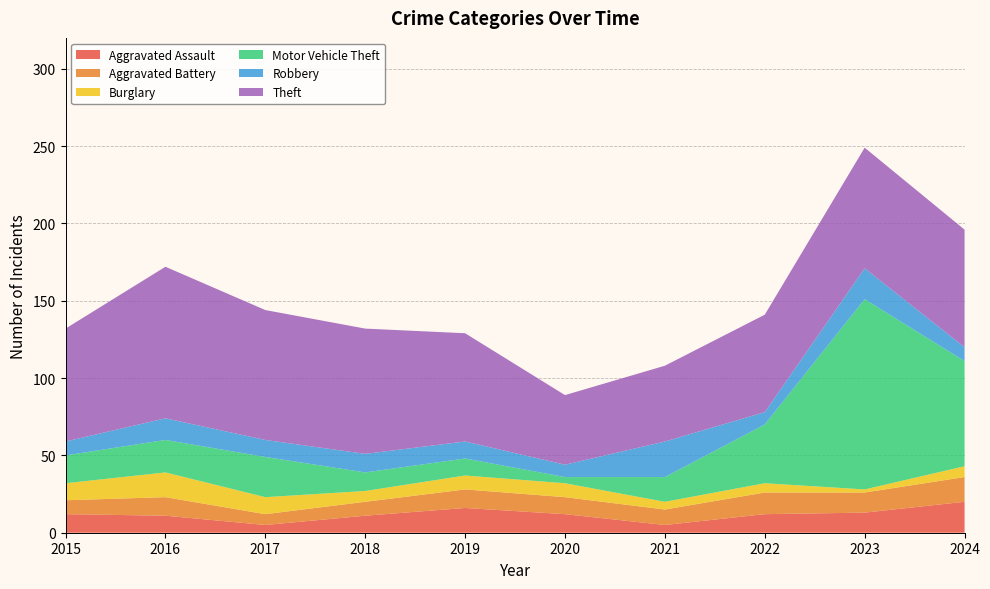

Reading right to left, transcribe all the data shown in this chart.

Aggravated Assault: 20	13	12	5	12	16	11	5	11	12
Aggravated Battery: 16	13	14	10	11	12	9	7	12	9
Burglary: 7	2	6	5	9	9	7	11	16	11
Motor Vehicle Theft: 68	123	38	16	4	11	12	26	21	18
Robbery: 9	20	8	23	8	11	12	11	14	9
Theft: 76	78	63	49	45	70	81	84	98	73